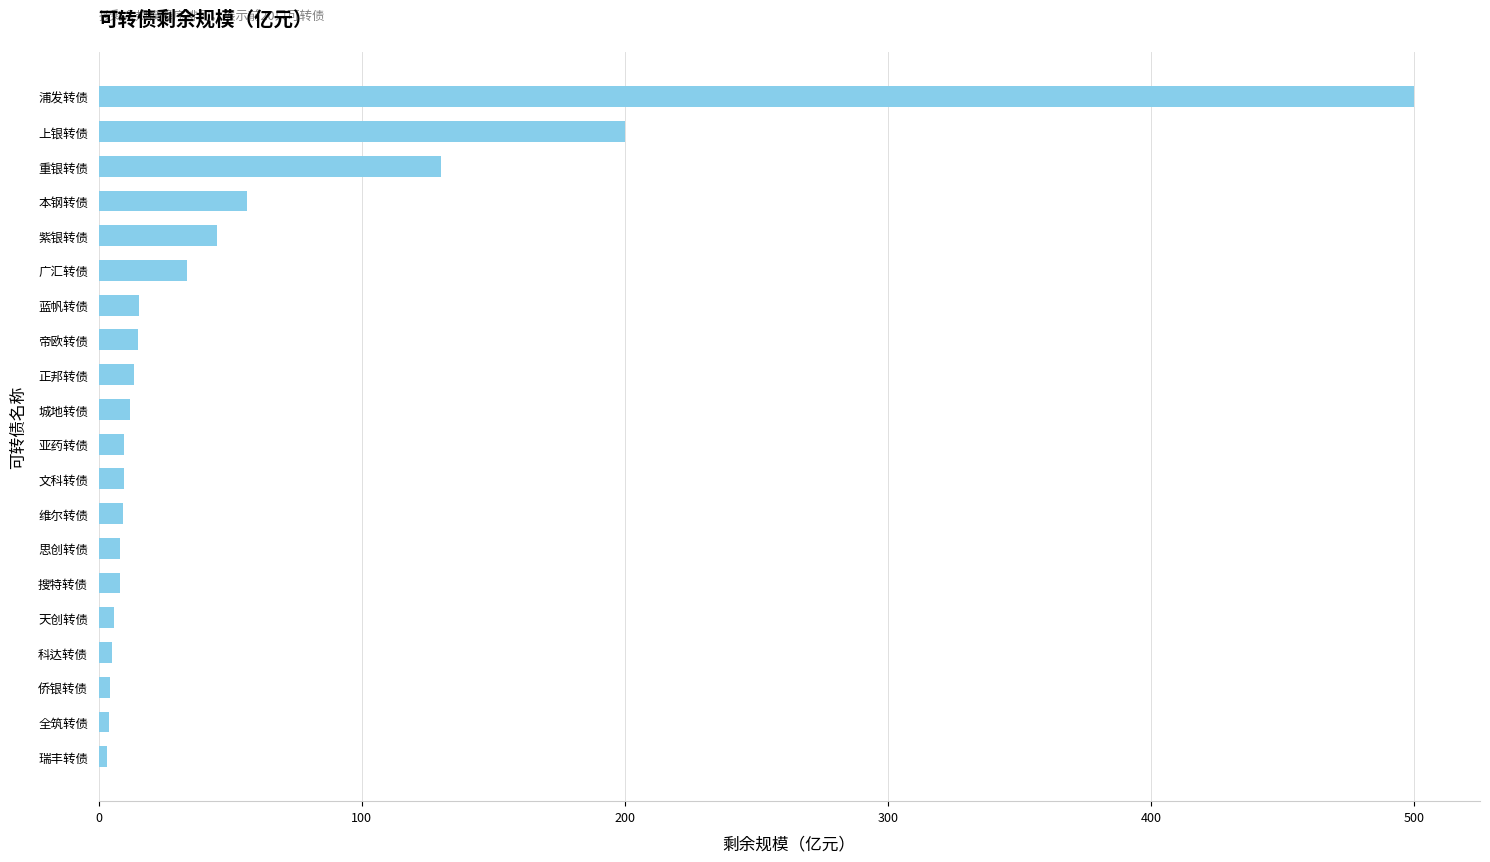

What is the average value?

54.4